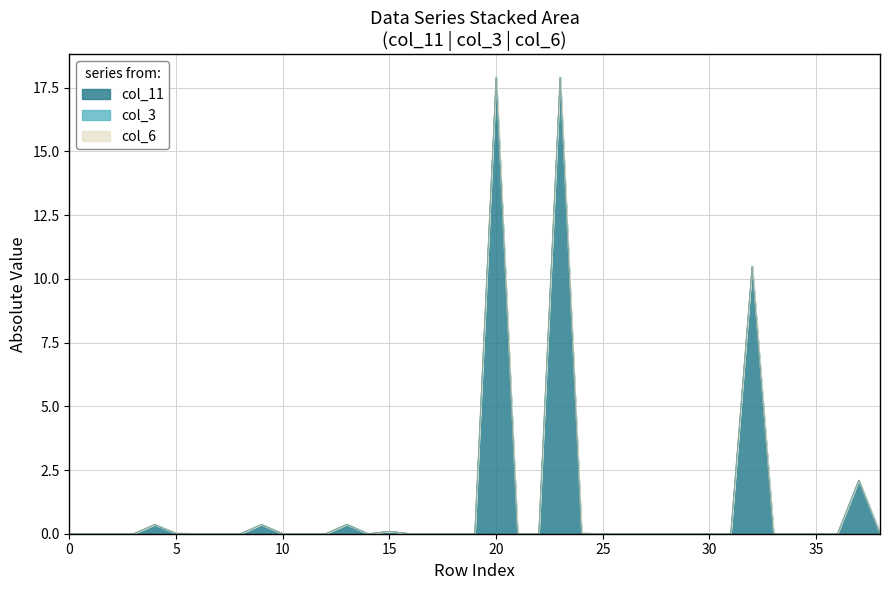

Reading right to left, list all the values displayed in this chart.

col_11: 0.0	-2.1	0.0	0.0	0.0	0.0	-10.5	0.0	0.0	0.0	0.0	0.0	0.0	0.0	0.0	-17.9	0.0	0.0	-17.9	0.0	0.0	0.0	0.0	-0.1	0.0	-0.4	0.0	0.0	0.0	-0.4	0.0	0.0	0.0	0.0	-0.4	-0.0	-0.0	0.0	0.0
col_3: 0.0	0.0	0.0	0.0	0.0	0.0	0.0	0.0	0.0	0.0	0.0	0.0	0.0	0.0	0.0	0.0	0.0	0.0	0.0	0.0	0.0	0.0	0.0	0.0	0.0	-0.0	0.0	0.0	0.0	-0.0	0.0	0.0	0.0	0.0	-0.0	0.0	0.0	0.0	0.0
col_6: 0.0	0.0	0.0	0.0	0.0	0.0	0.0	0.0	0.0	0.0	0.0	0.0	0.0	0.0	-0.0	0.0	0.0	0.0	0.0	0.0	0.0	0.0	0.0	0.0	0.0	0.0	0.0	0.0	0.0	0.0	0.0	0.0	0.0	-0.0	0.0	0.0	0.0	0.0	0.0